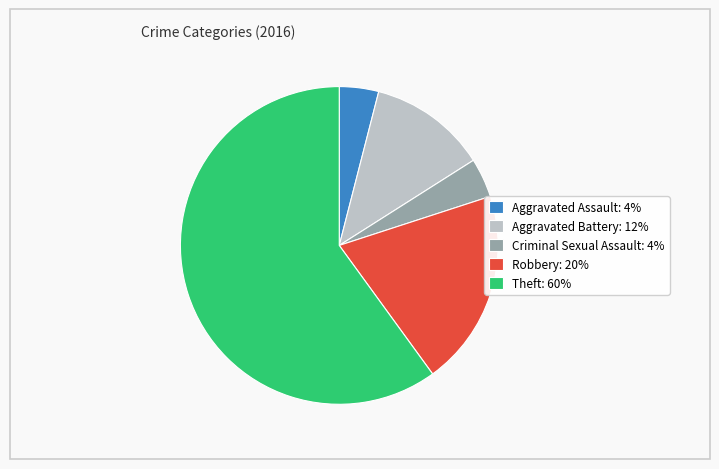

True or false: Theft accounts for 74% of the total.

False